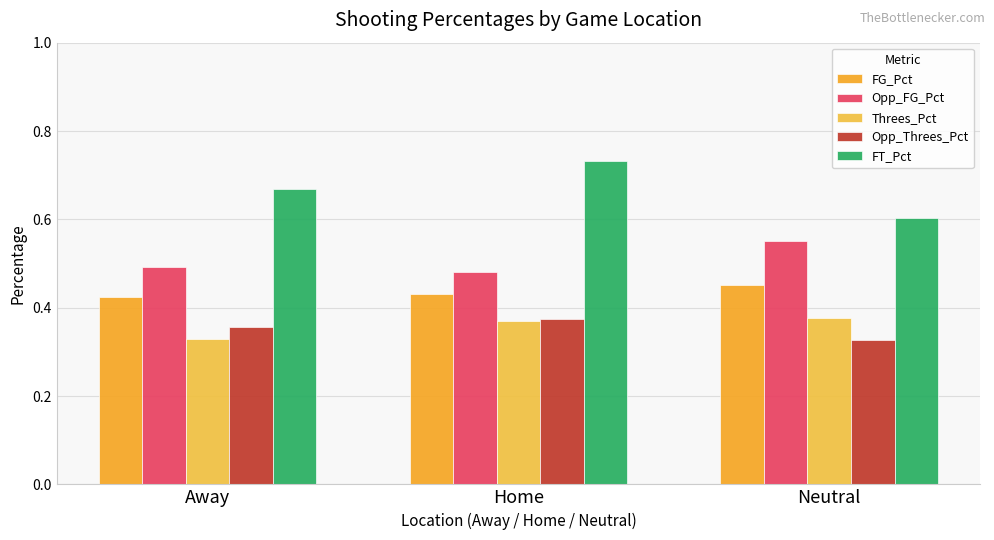

Are the bars horizontal?

No